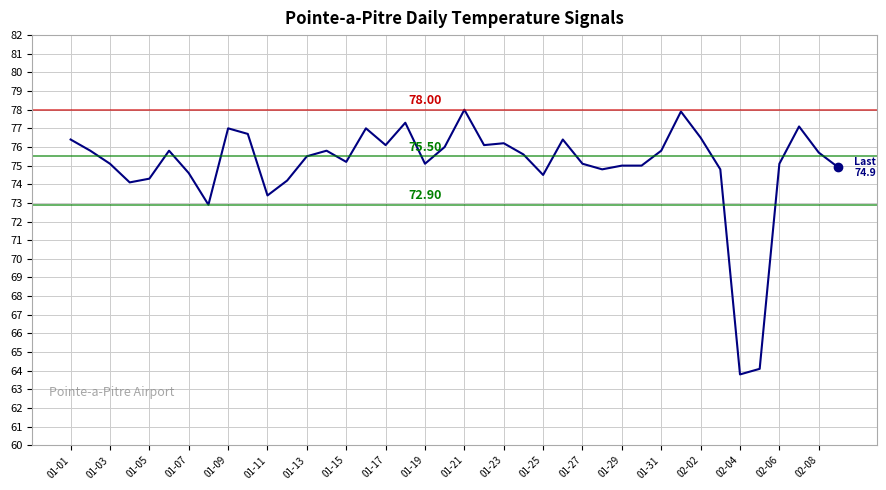

What is the difference between the maximum and minimum values?

14.2